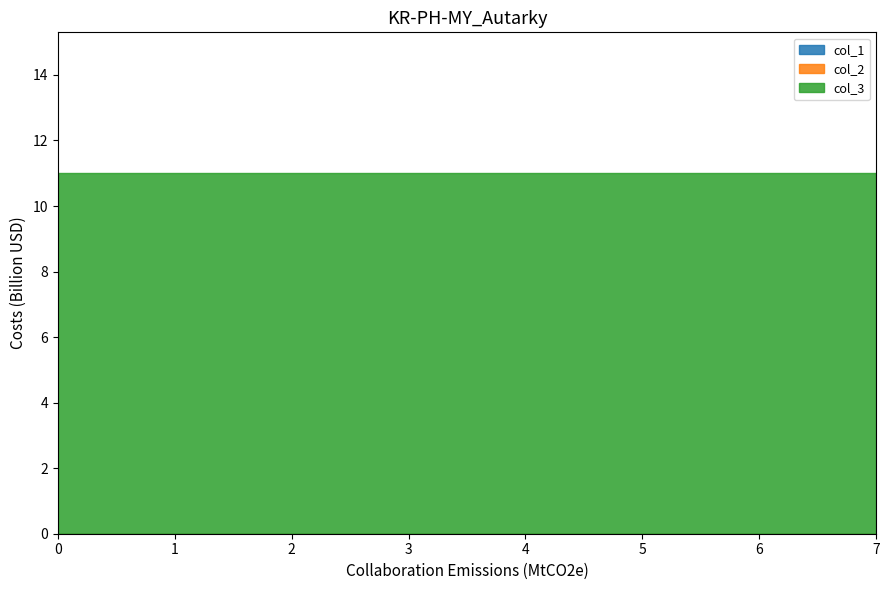

At 5, list the series in order from smallest to largest.

col_1, col_2, col_3